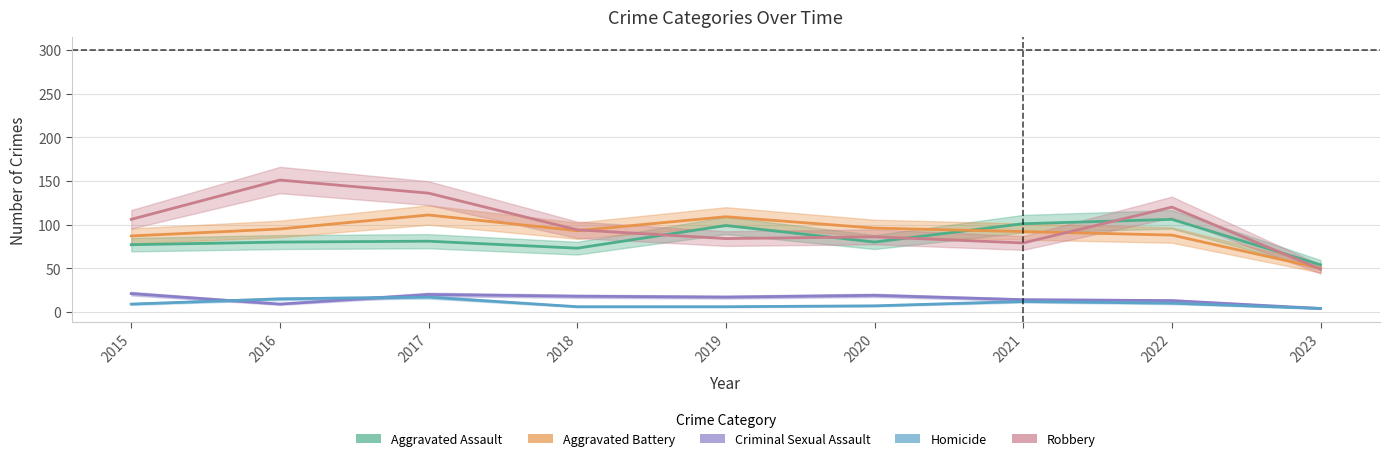

At which category does Aggravated Assault reach its first local peak?

2017